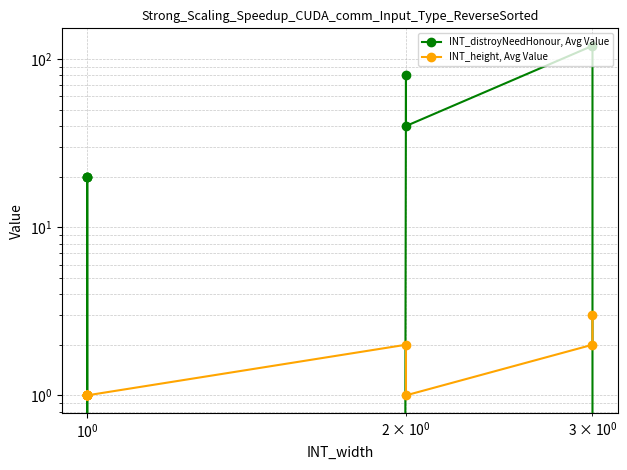

How many times do INT_distroyNeedHonour, Avg Value and INT_height, Avg Value cross each other?

5